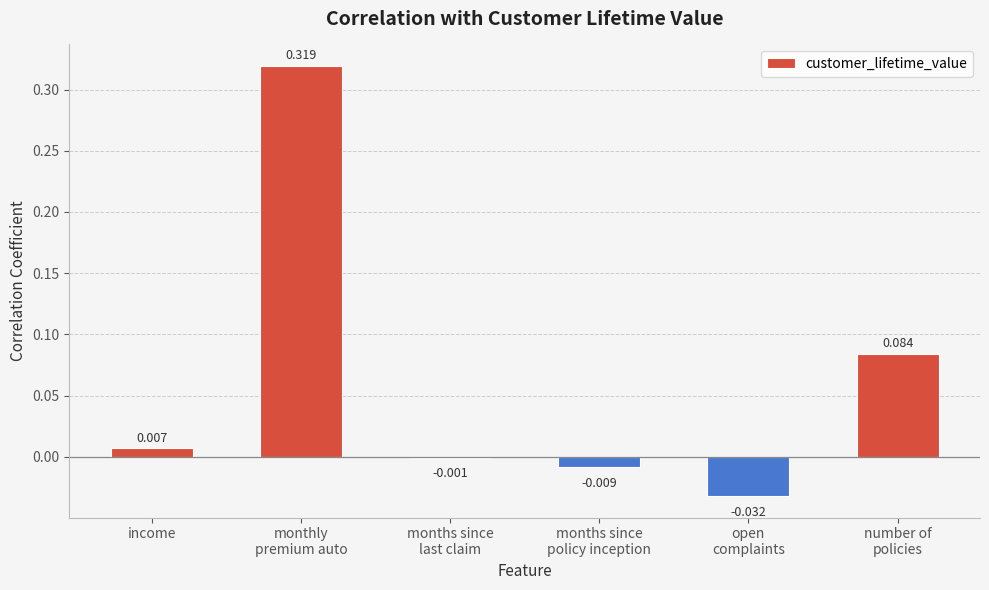

At which label does the data first exceed 0?

income